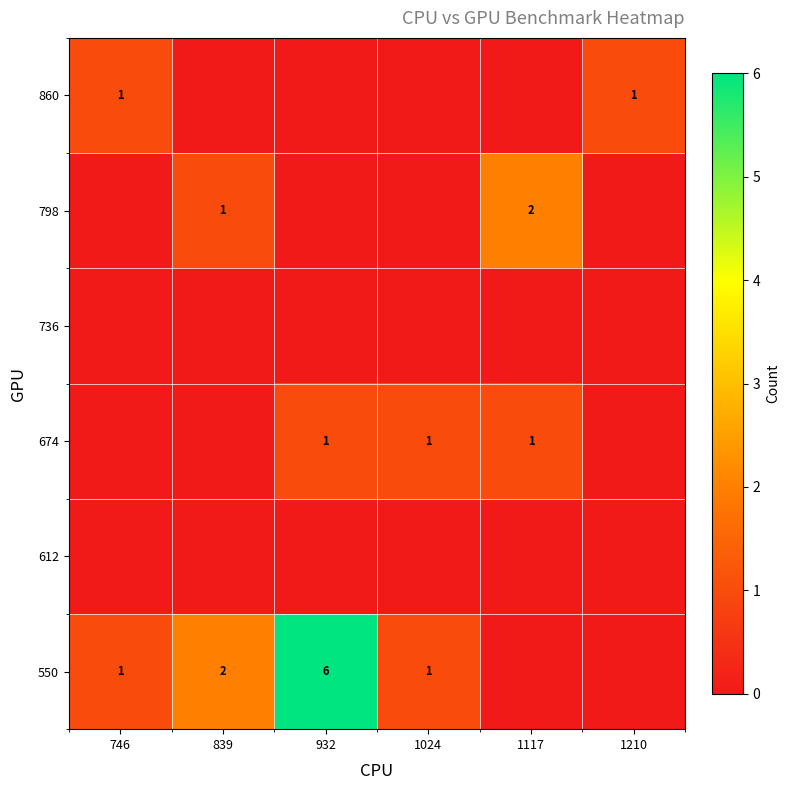

The 674 series shows 2 at 1117. True or false?

False